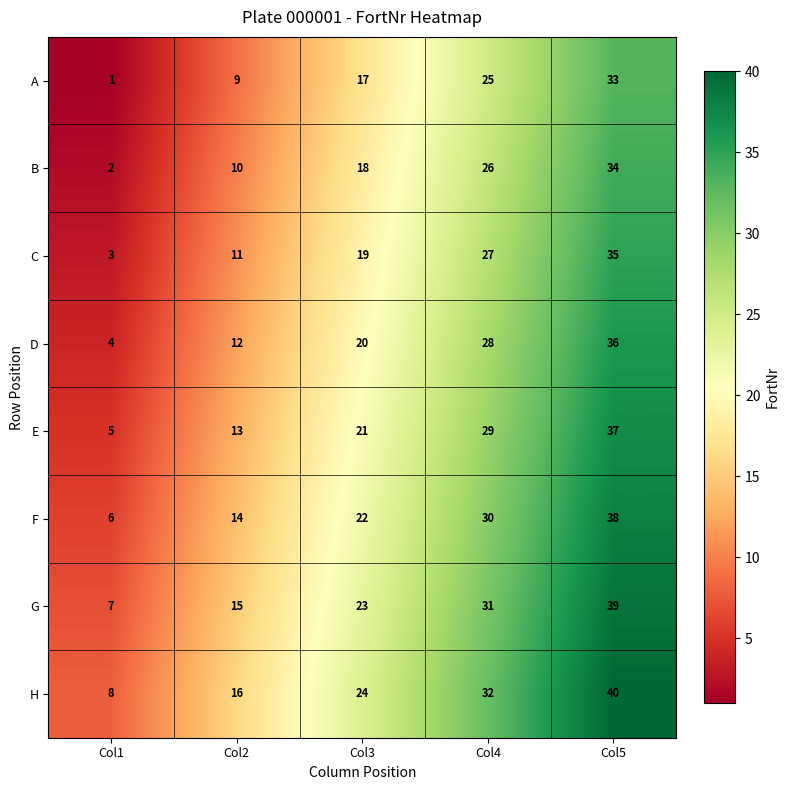

How many E values are between 13 and 29?

3